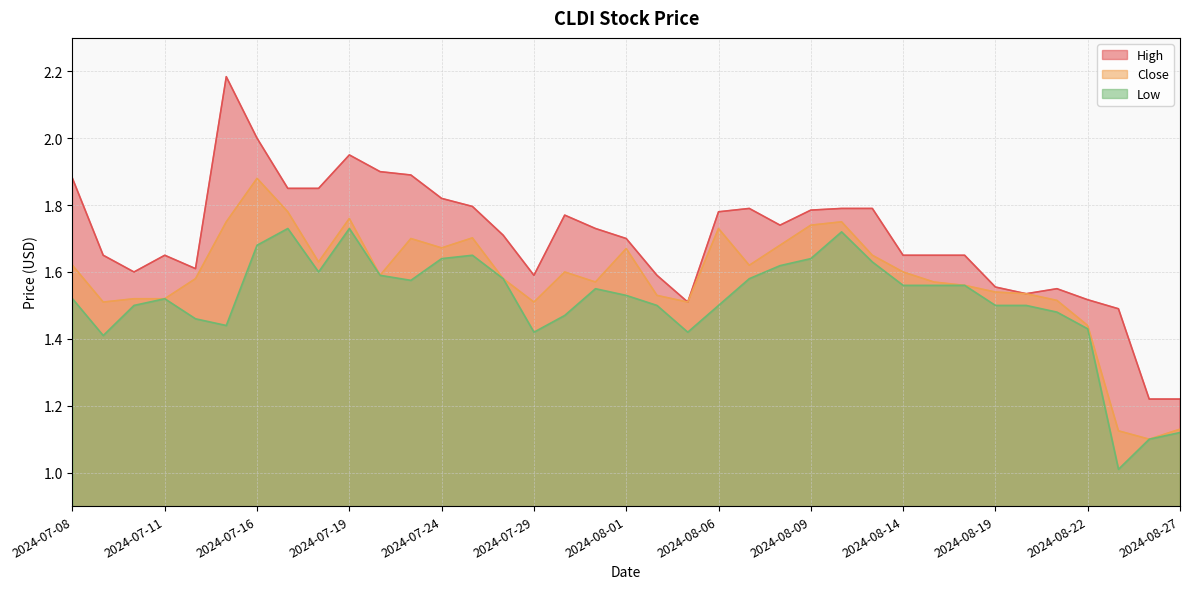

What is the value of the High point at the 14th from the left?

1.8